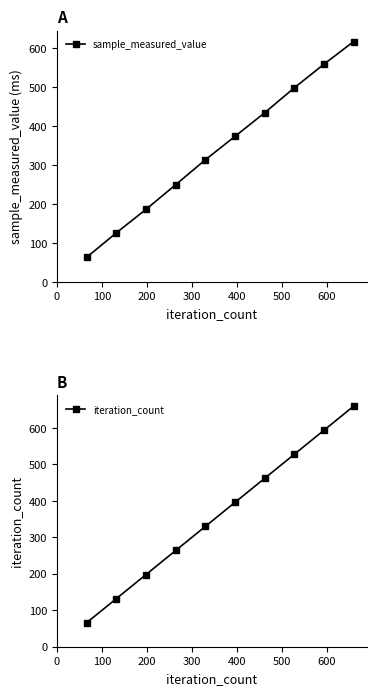

True or false: iteration_count and sample_measured_value intersect in this chart.

False